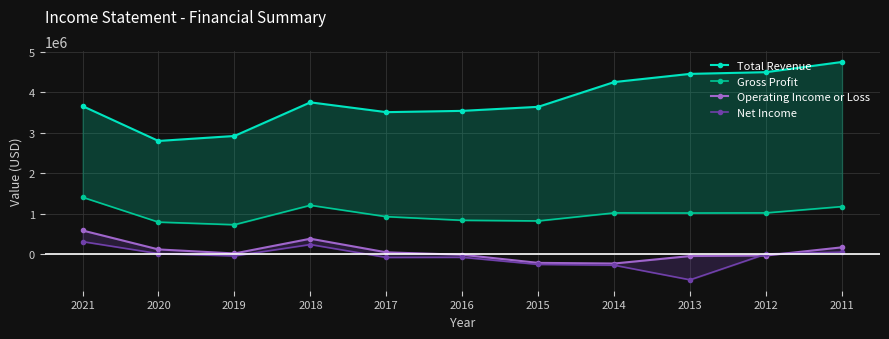

At which label does Total Revenue reach its minimum?

2020